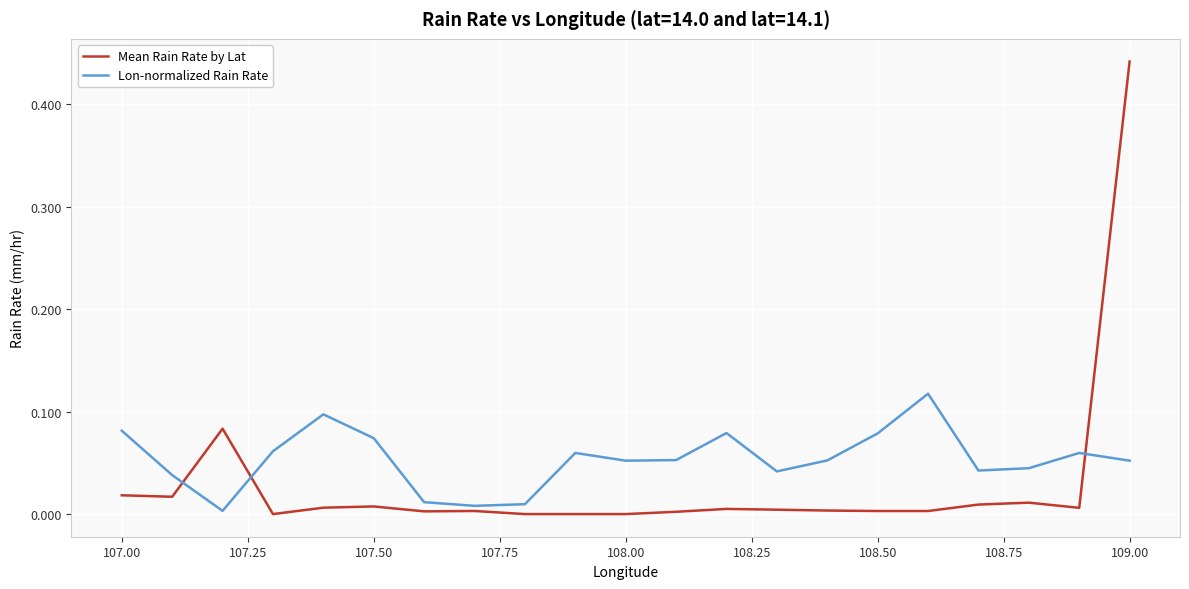

Which series has the largest range (max minus min)?

Mean Rain Rate by Lat